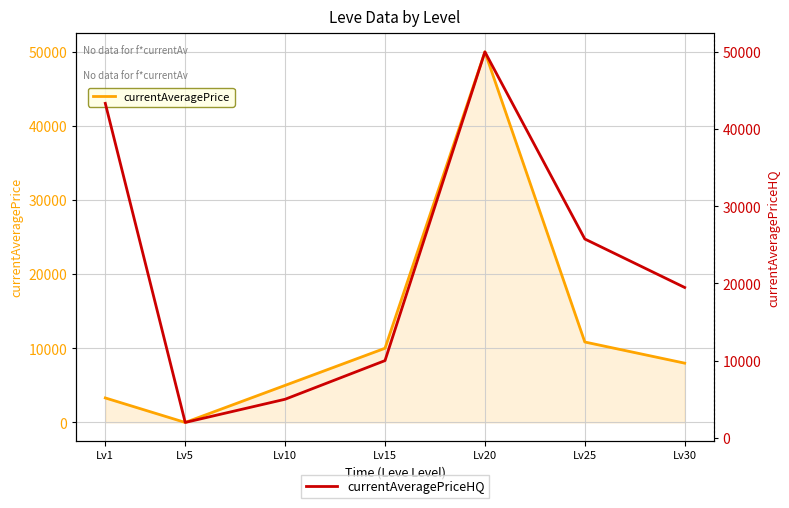

Where is the first local minimum for currentAveragePriceHQ?

Lv5